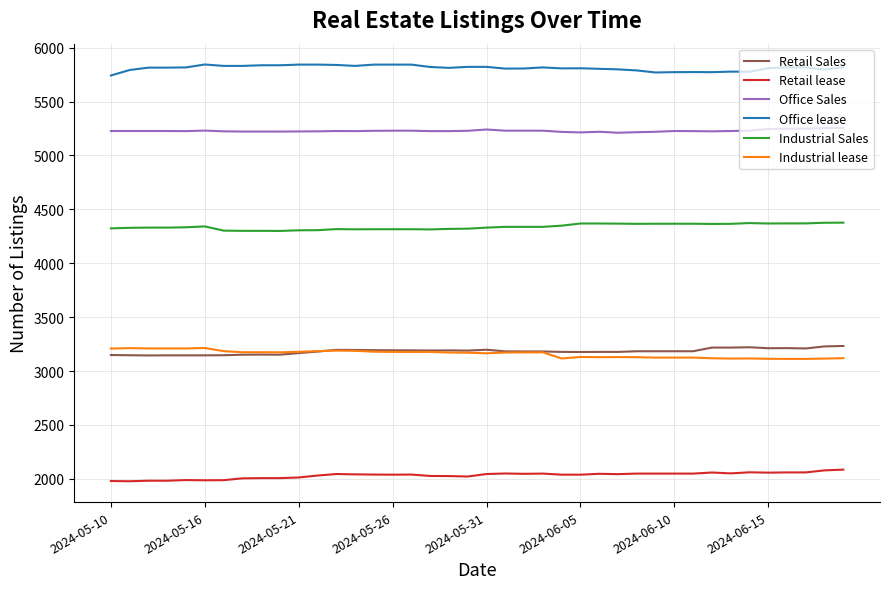

Is this an area chart (filled region under the line)?

No